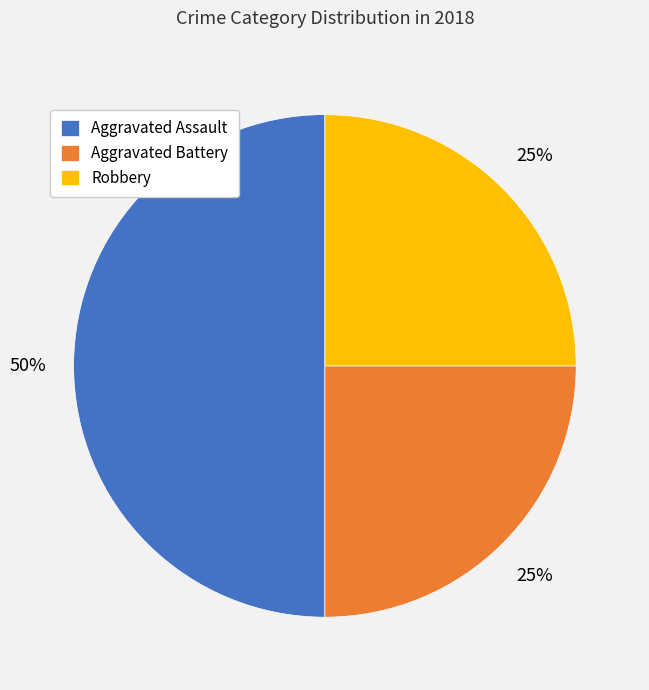

To the nearest percent, what is the average slice percentage?

33%